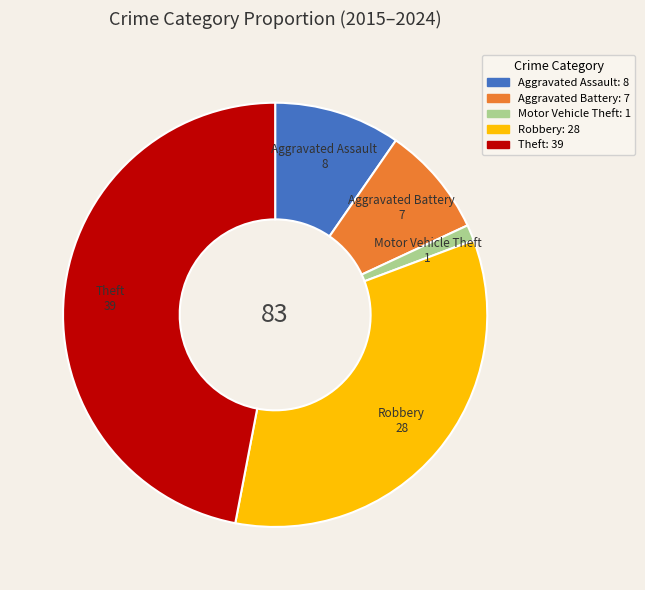

Is it true that Theft is 47% of the pie?

True